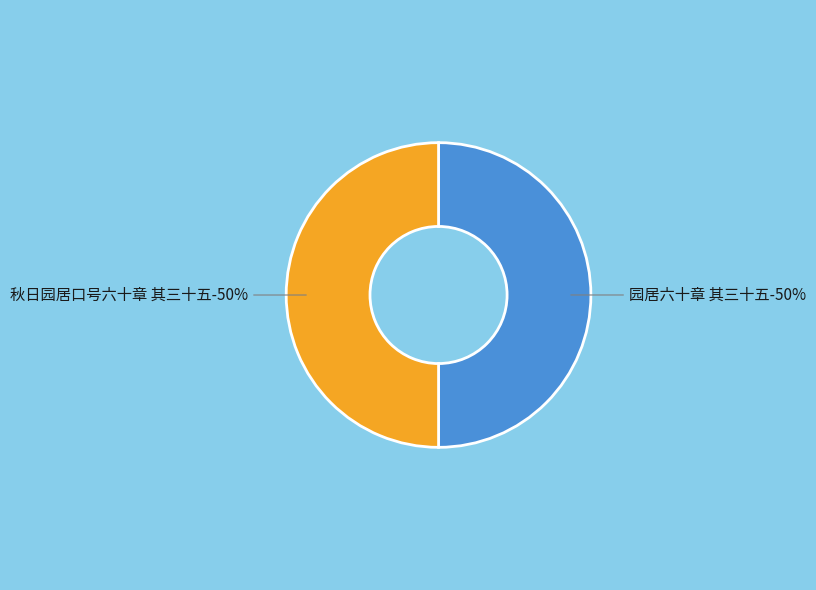

How many segments does this pie chart have?

2